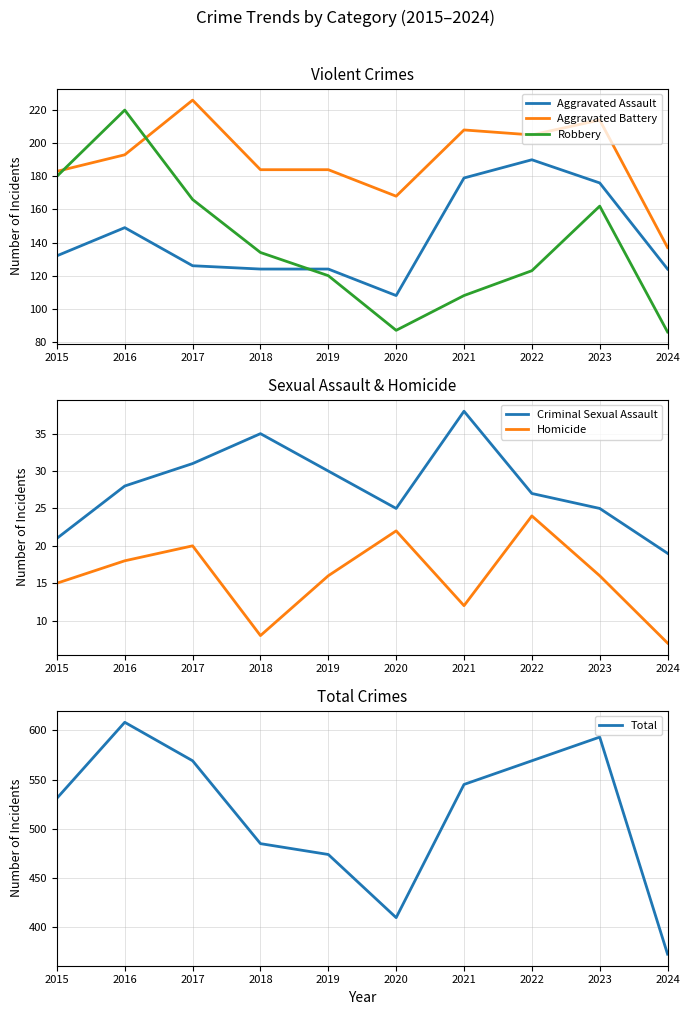

What is the greatest value displayed?

608